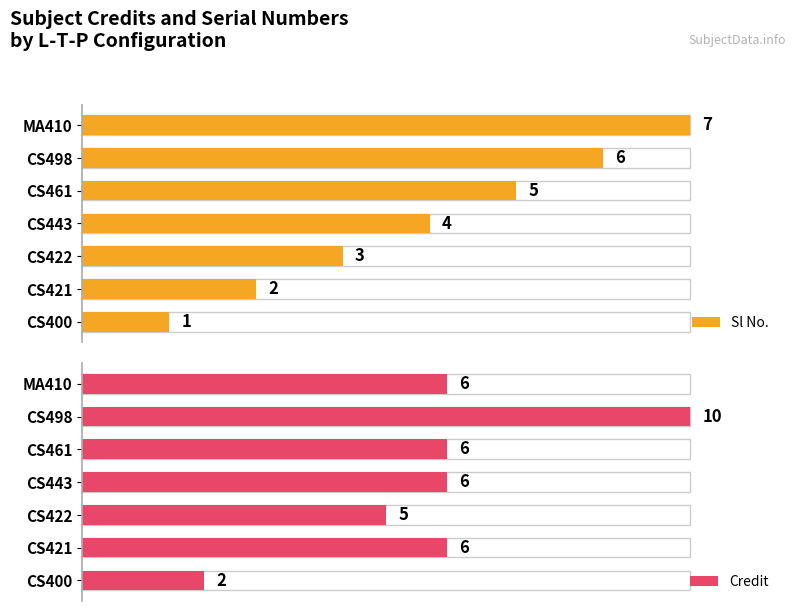

What is the value of the Credit bar at the 4th from the left?

6